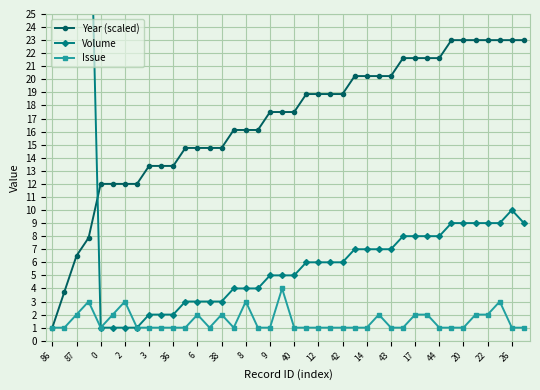

Which series has the widest spread of values?

Volume